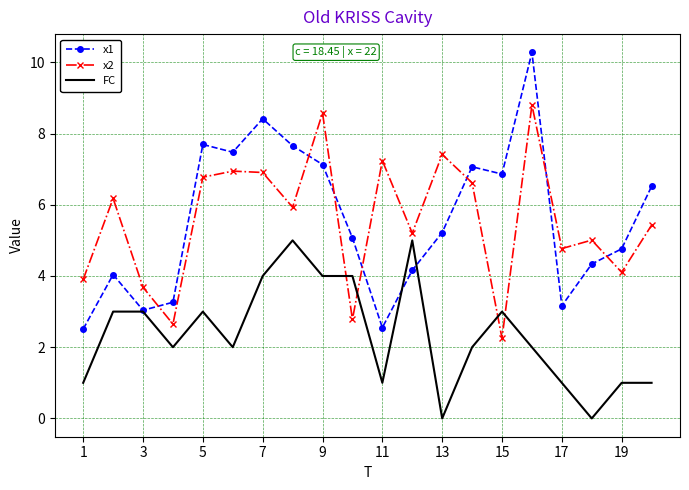

How many series are shown in this chart?

3